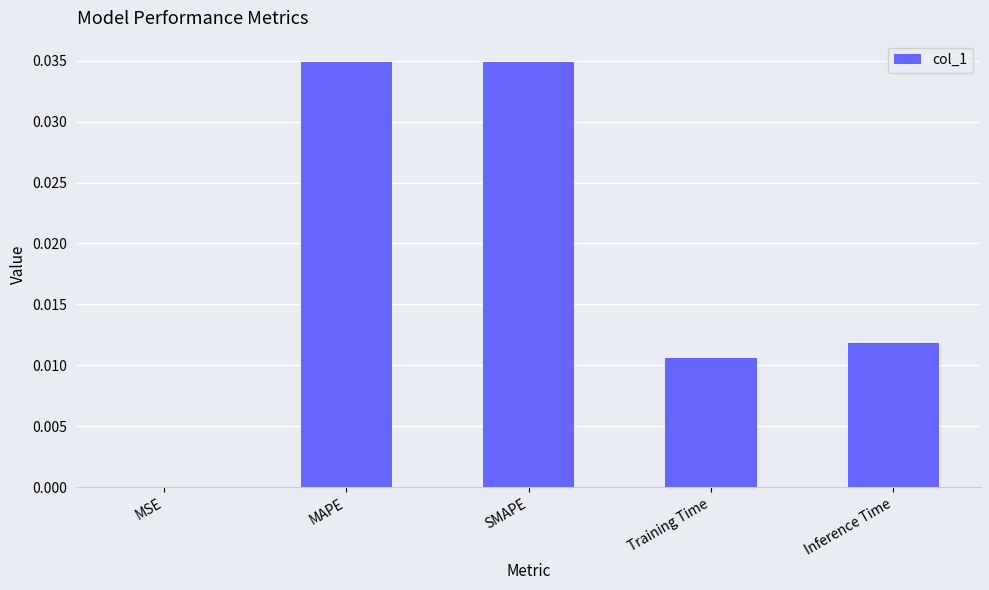

Between SMAPE and Training Time, which is larger?

SMAPE